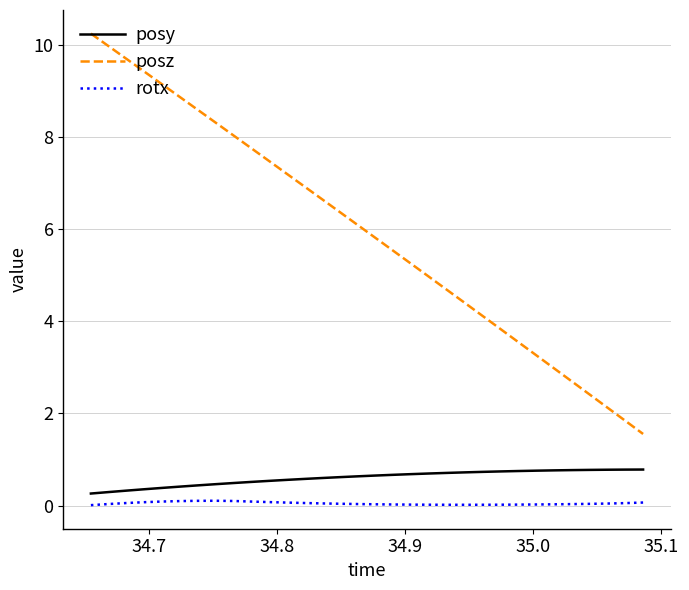

True or false: posz and posy intersect in this chart.

False